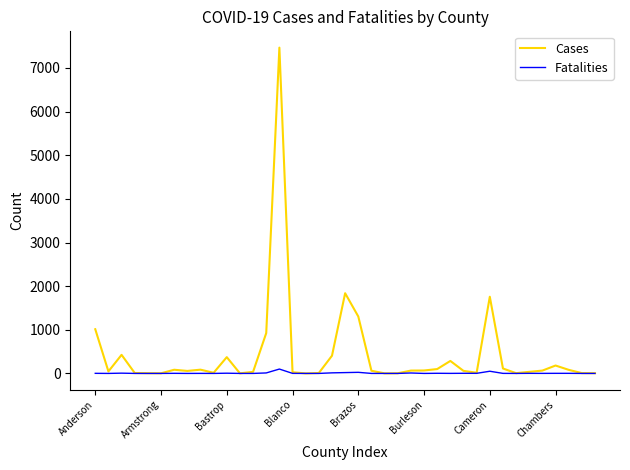

What is the maximum value shown in the chart?

7467